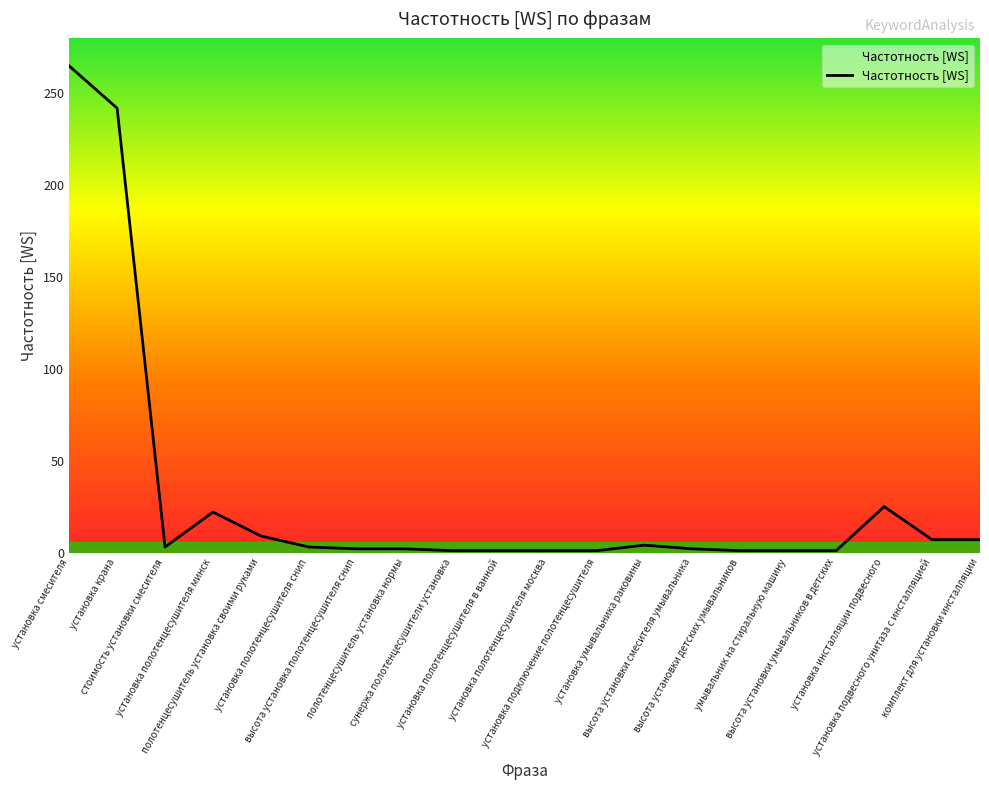

What is the greatest value displayed?

265